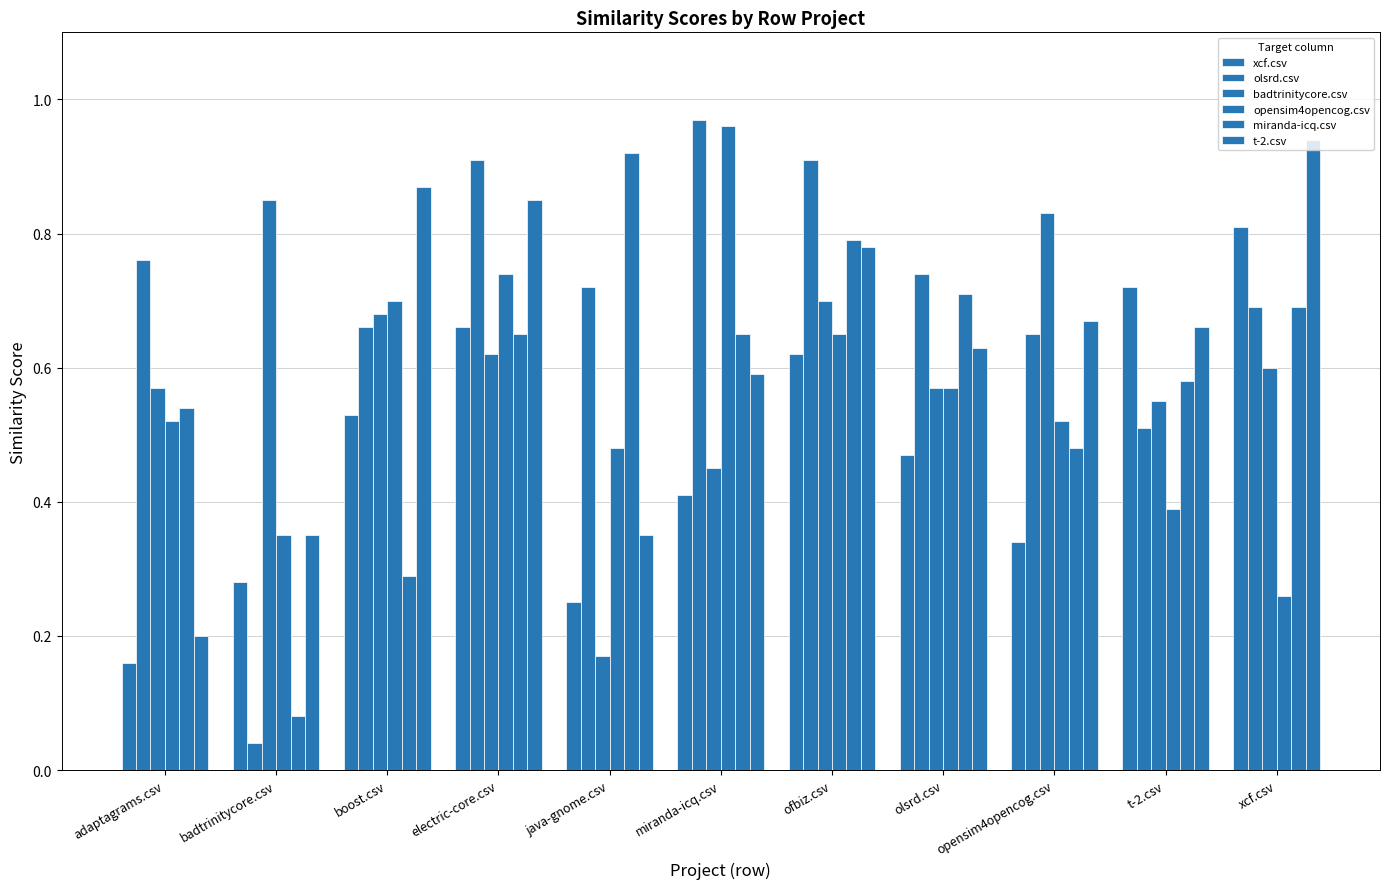

How many bars are there in total?

66